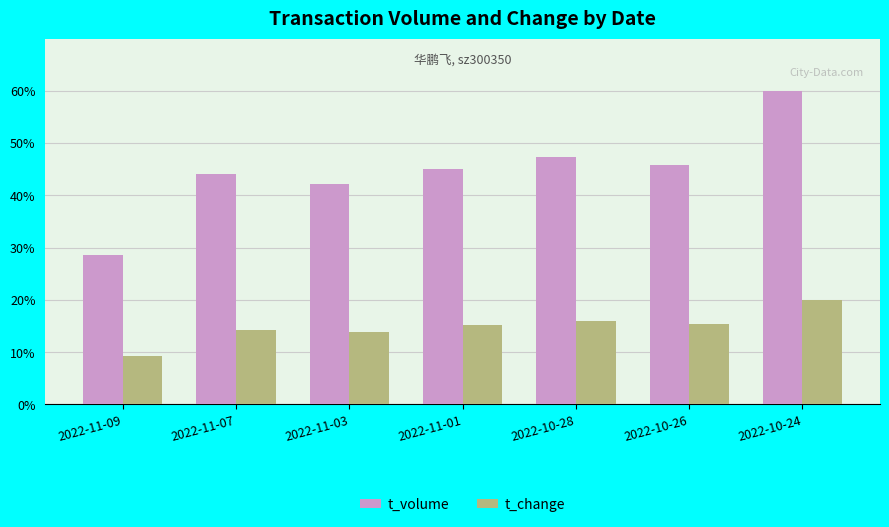

True or false: t_volume has a value of 44.2 at 2022-11-07.

True